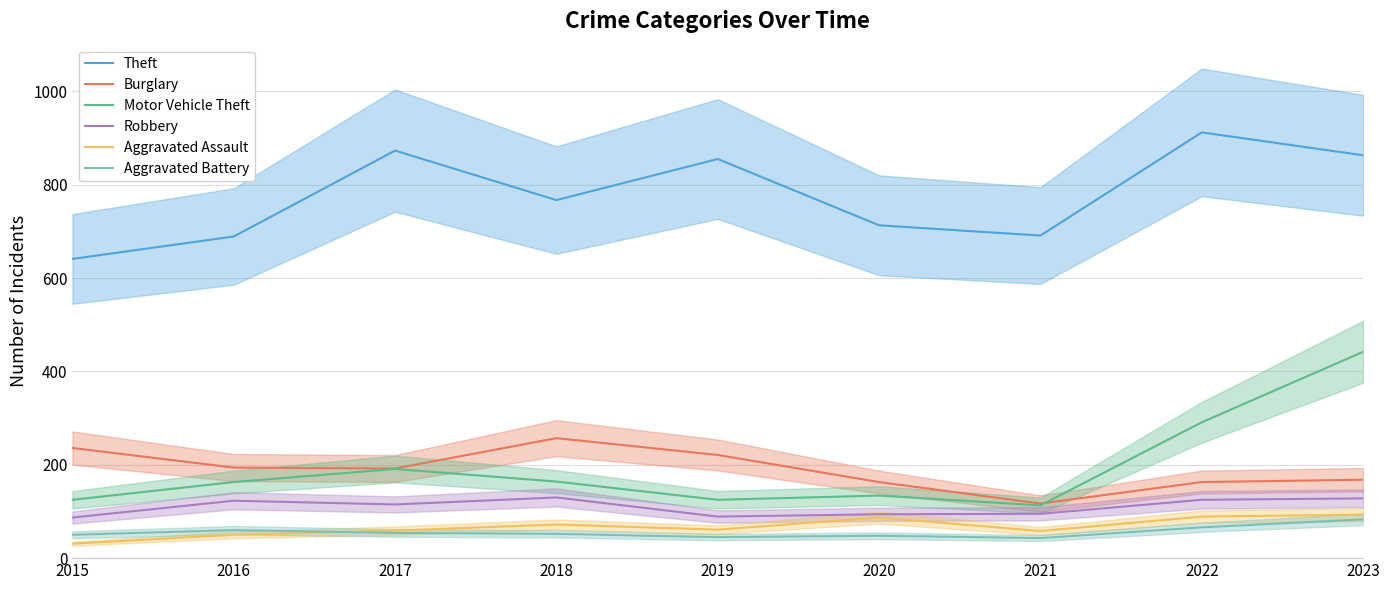

What is the value of the Robbery point at the 8th from the left?

125